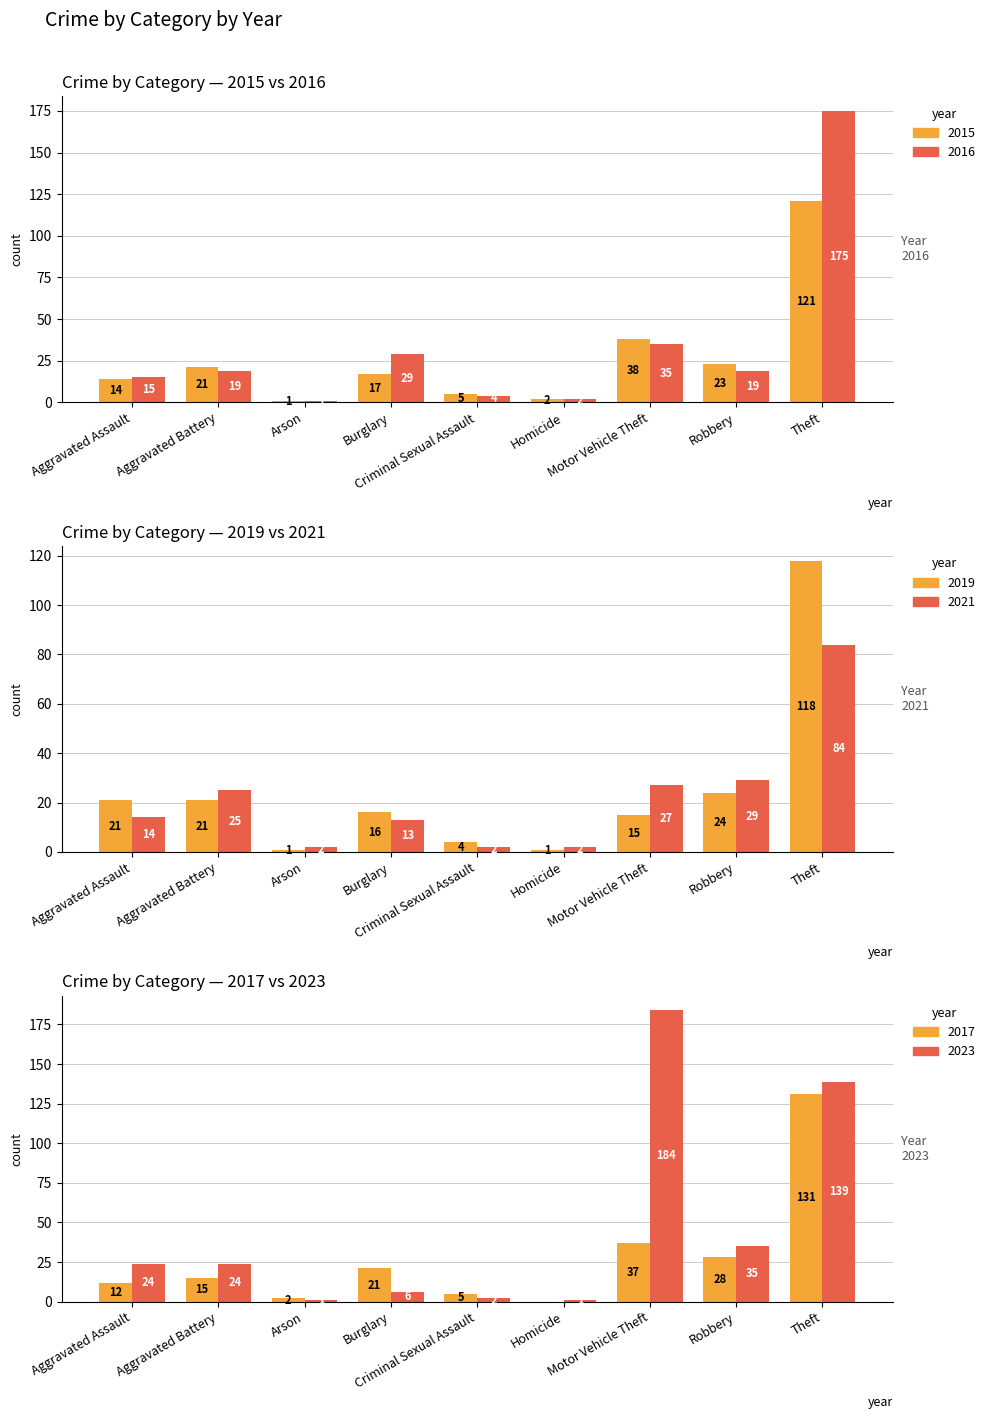

How many series are shown in this chart?

6